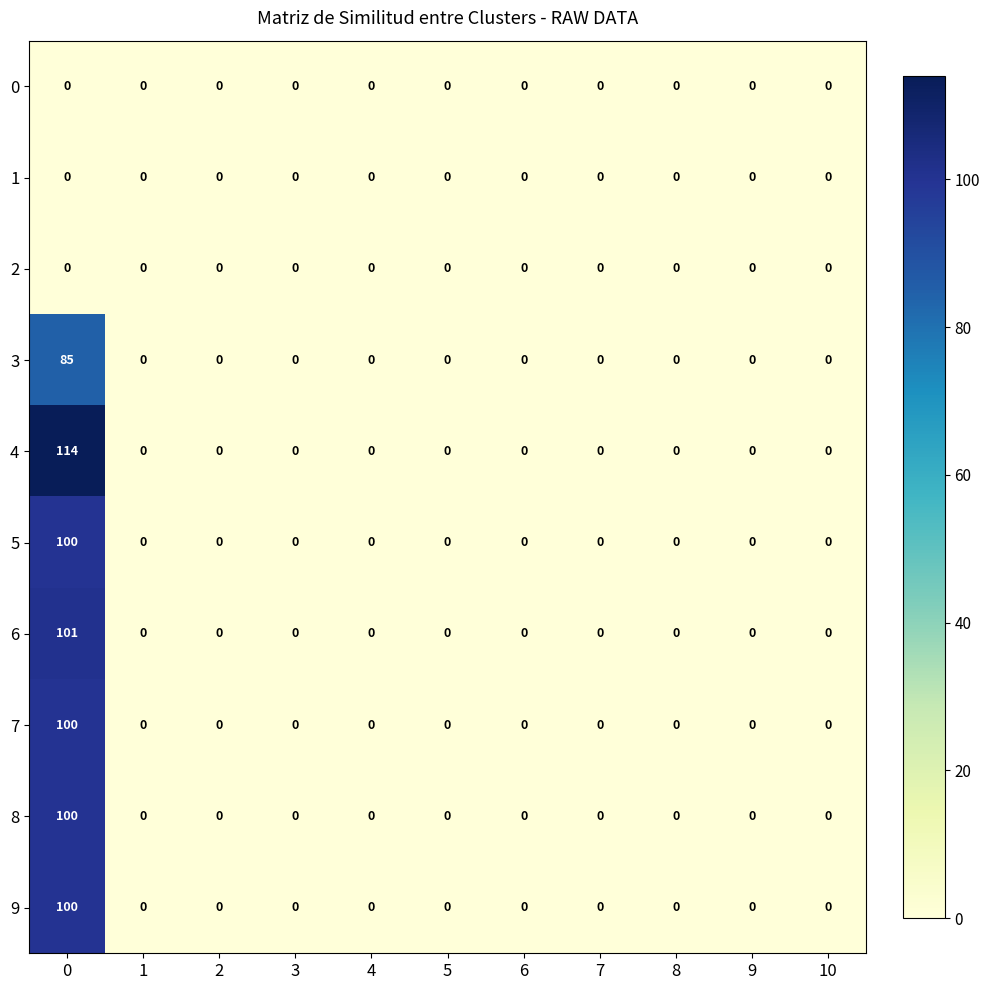

At how many categories does at least one series exceed 46?

1